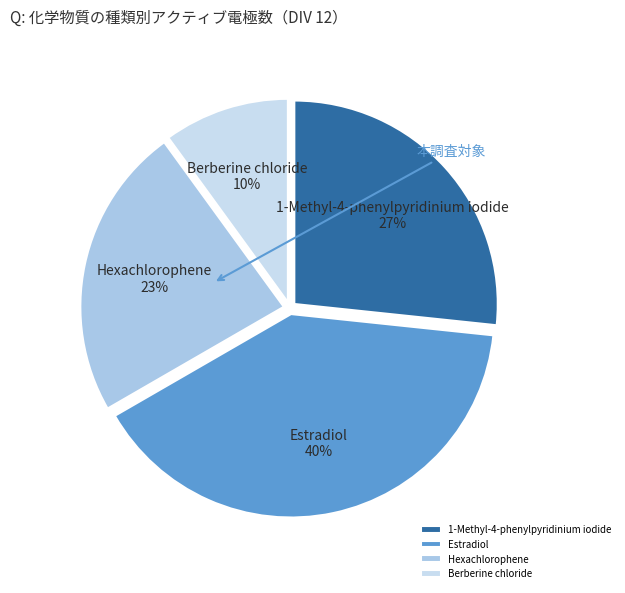

What percentage is the Hexachlorophene slice, to the nearest percent?

23%